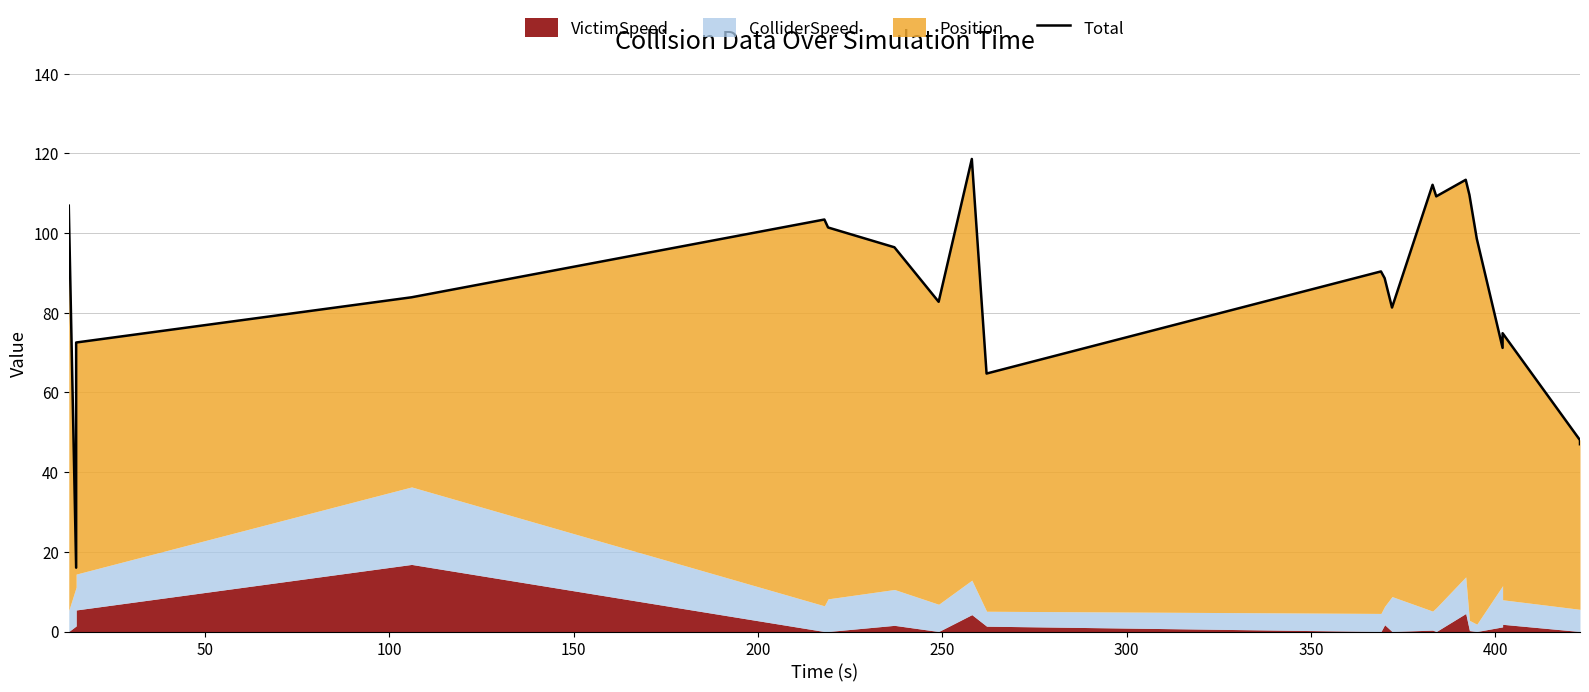

Reading right to left, transcribe all the data shown in this chart.

47.0	48.0	74.9	71.2	98.6	109.6	113.4	109.2	112.1	81.3	88.7	90.4	64.8	118.6	82.8	96.4	101.4	103.4	83.9	72.5	16.0	106.9